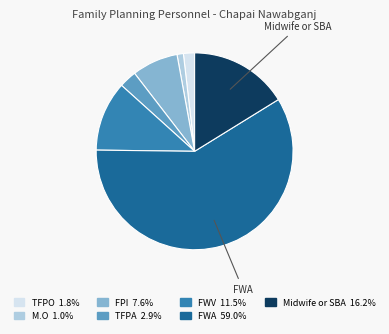

Combined, do Midwife or SBA and FWA account for over 50%?

Yes